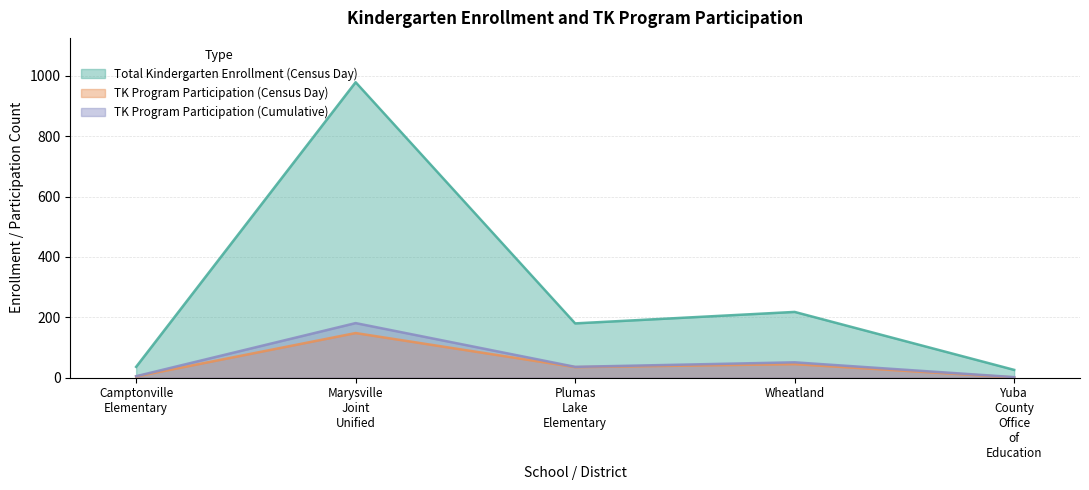

True or false: TK Program Participation (Cumulative) and Total Kindergarten Enrollment (Census Day) cross at least once.

False